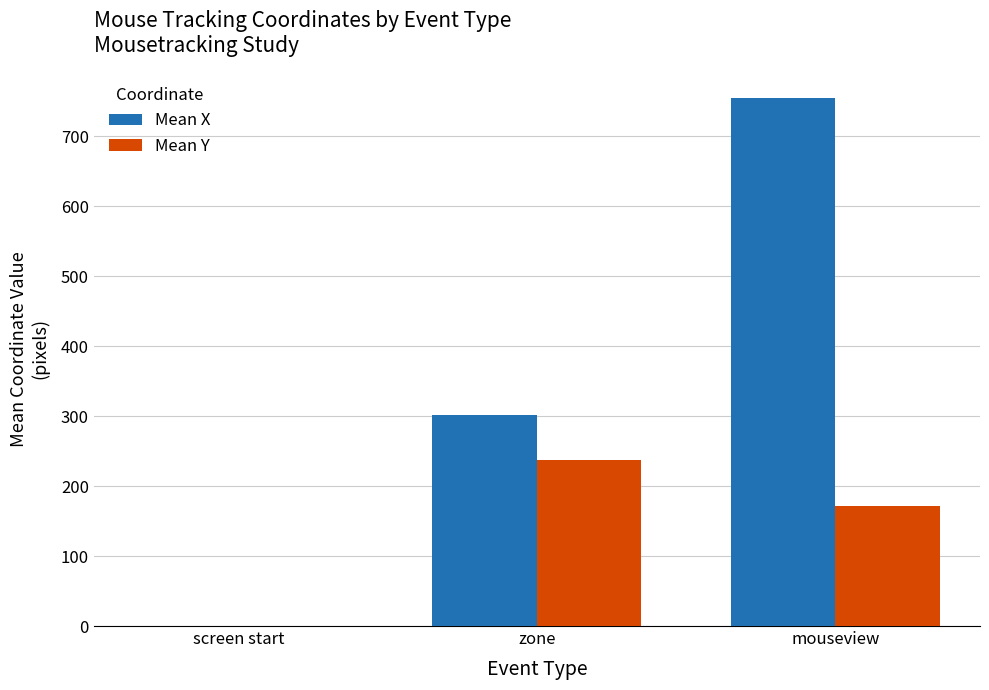

At which category does the chart reach its peak across all series?

mouseview